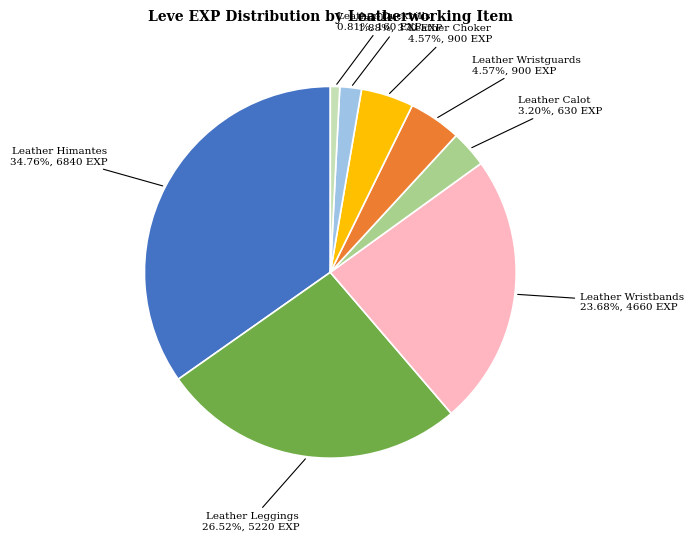

Is there any slice that represents more than half of the pie?

No